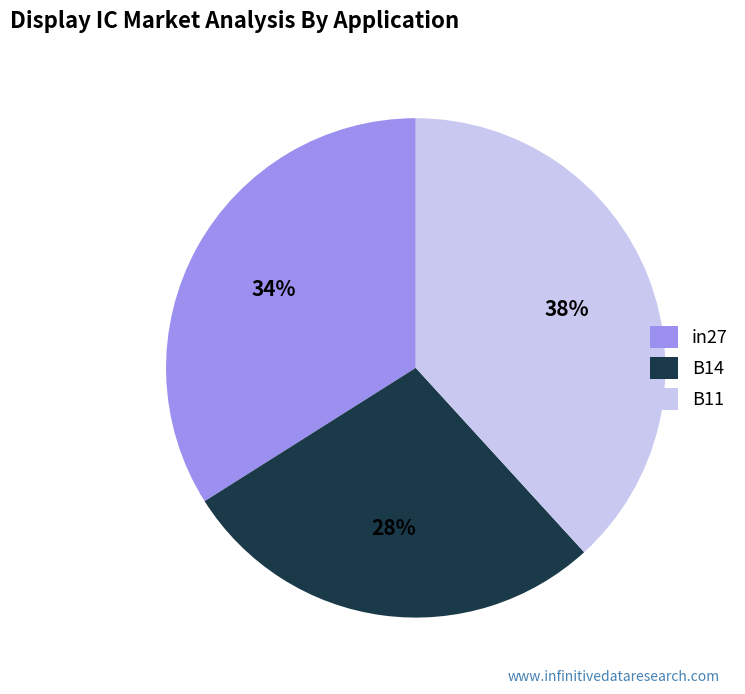

Which category has the biggest portion of the pie?

B11